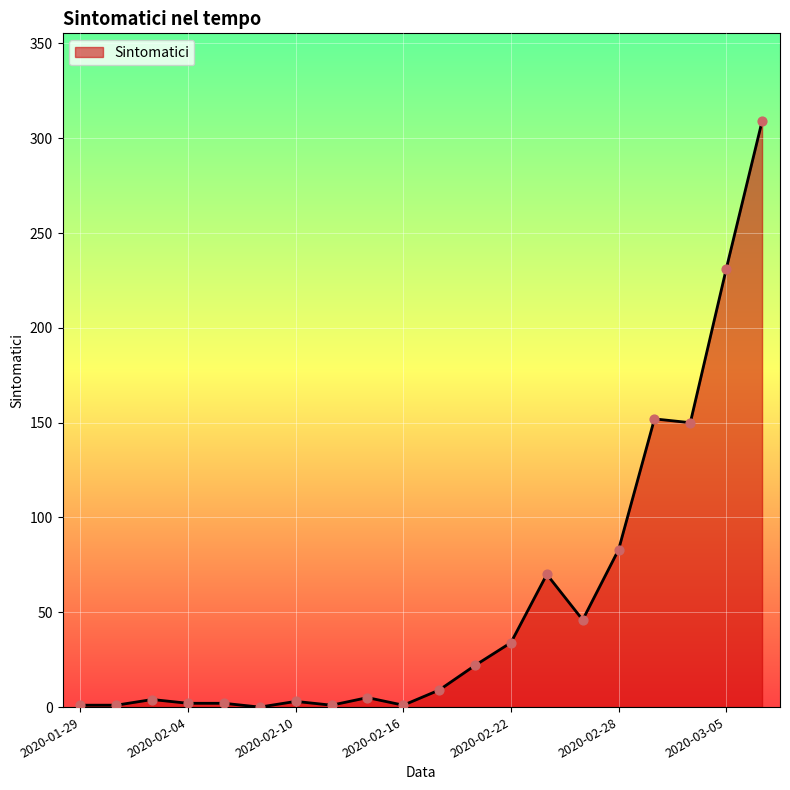

What is the maximum value shown in the chart?

309